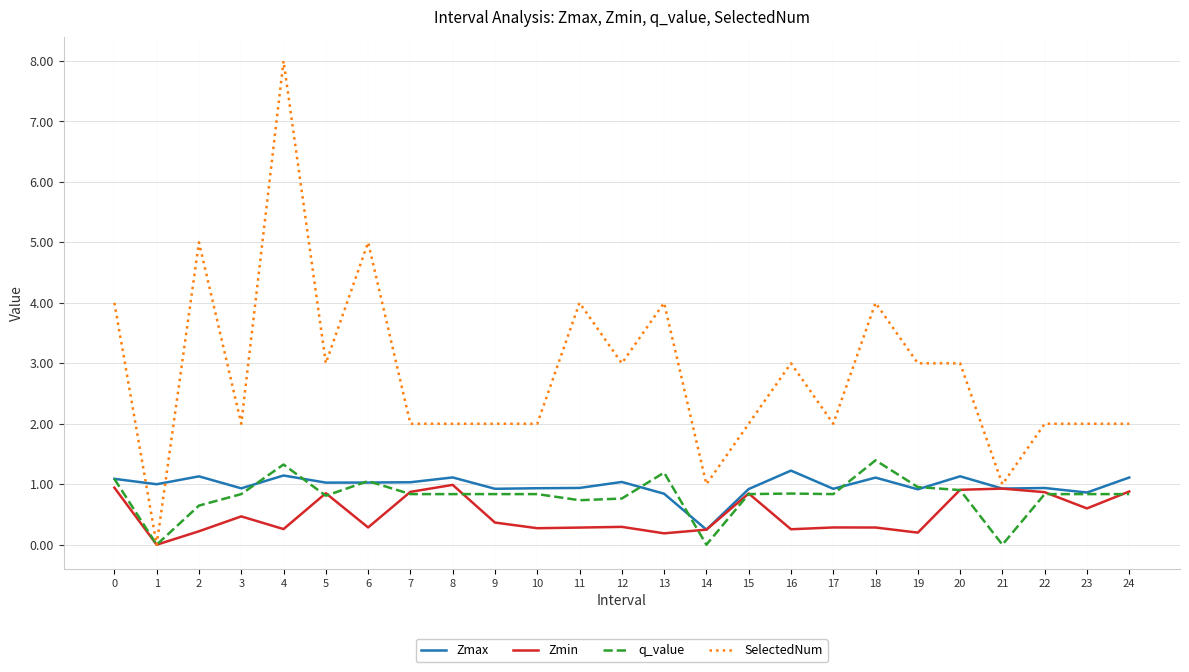

What is the maximum value shown in the chart?

8.0